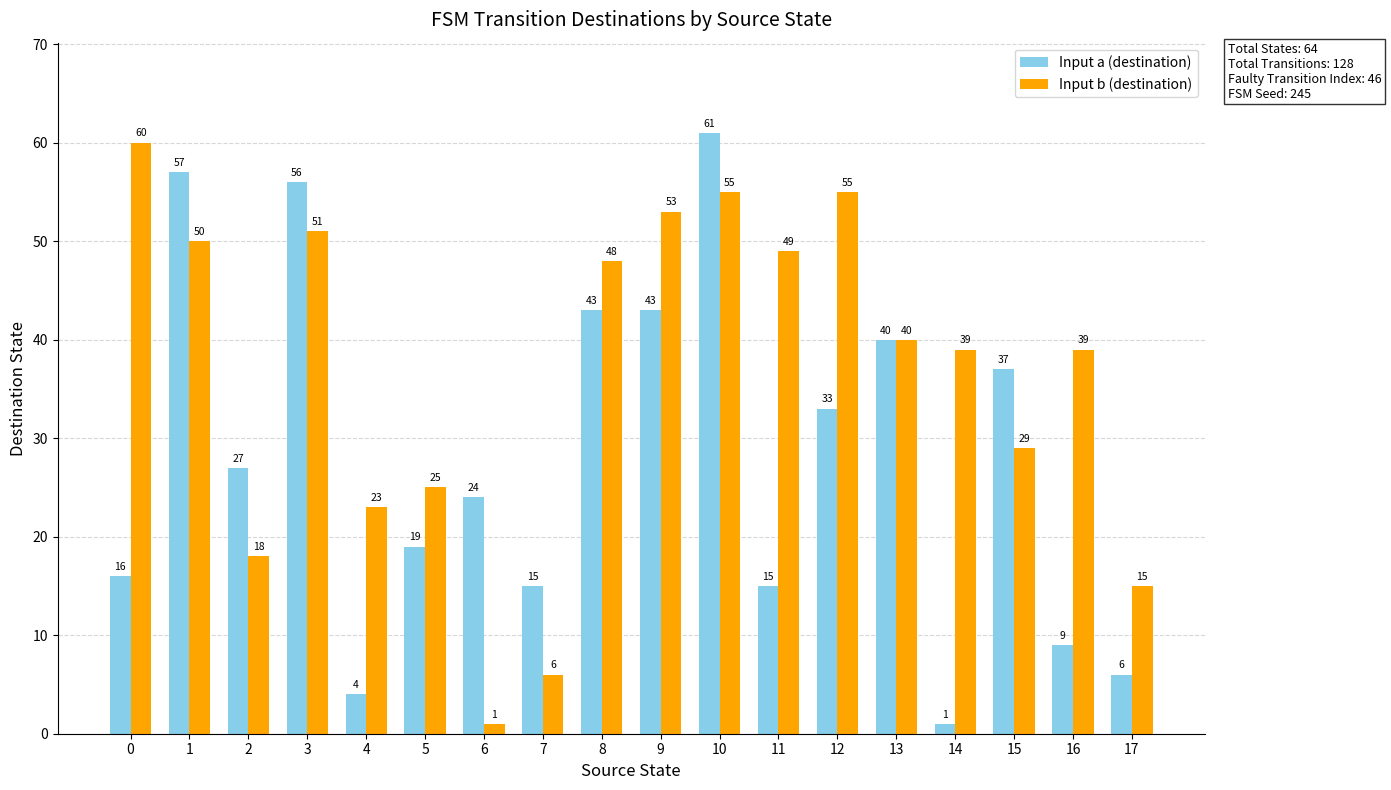

The value of Input a (destination) at 9 is 25. True or false?

False